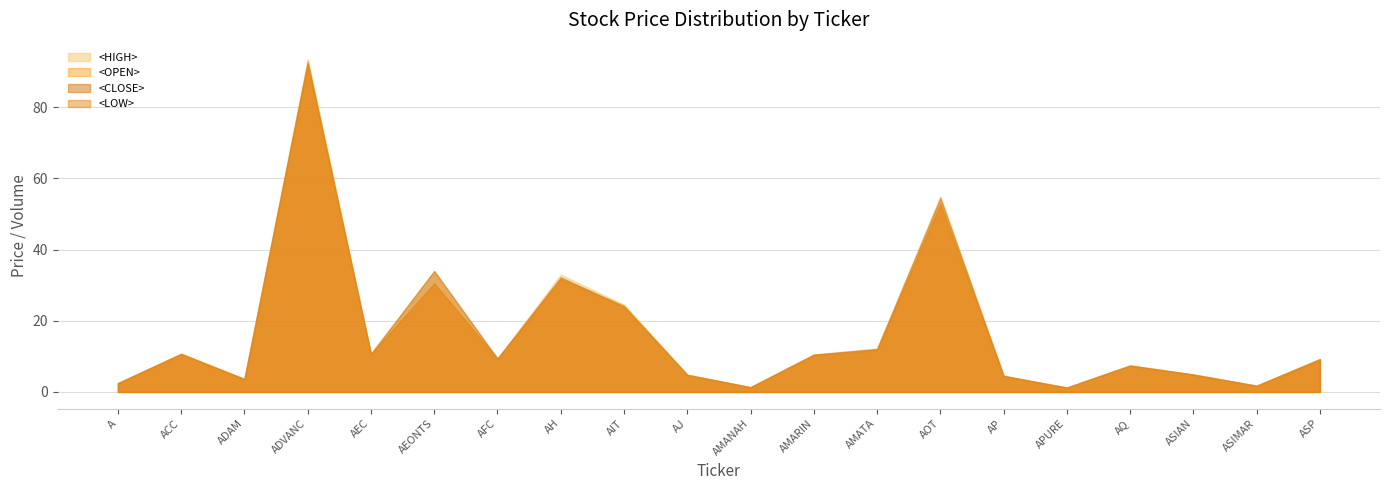

Is it true that <OPEN> equals 31.8 at AH?

True